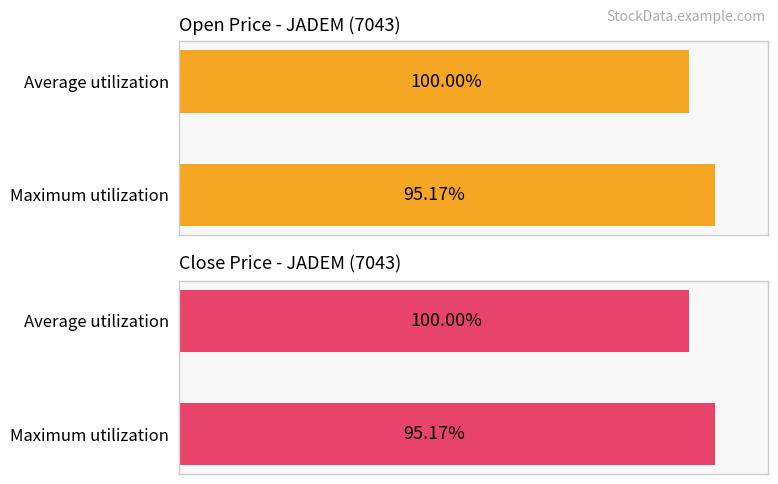

Reading left to right, list all the values displayed in this chart.

open: 95.2	100.0
close: 95.2	100.0